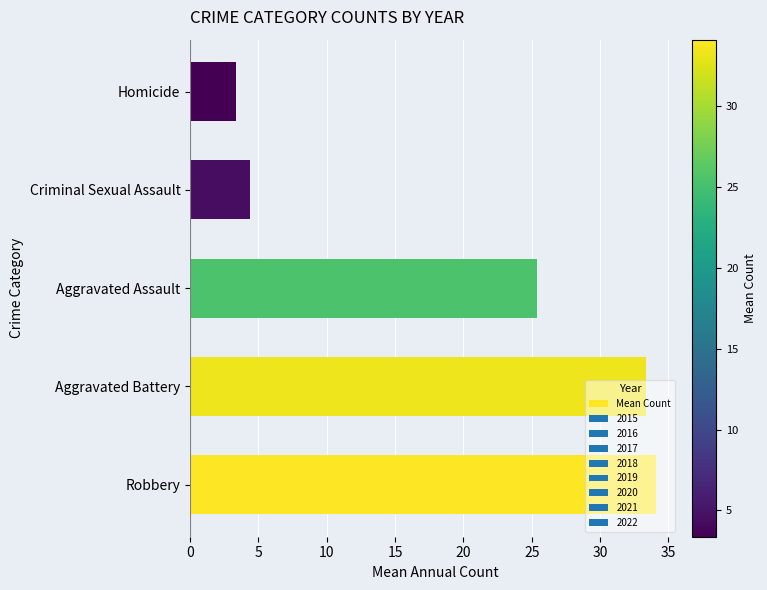

At which label is the value closest to 18?

Aggravated Assault